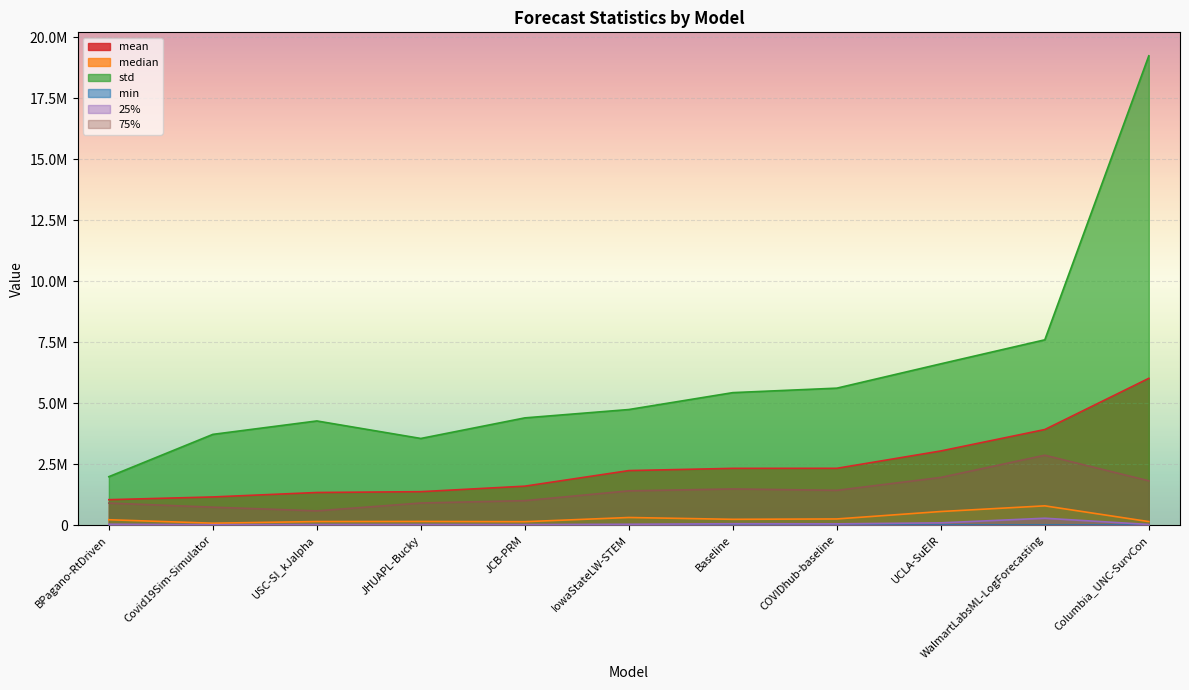

What is the label of the 1st point from the left?

BPagano-RtDriven